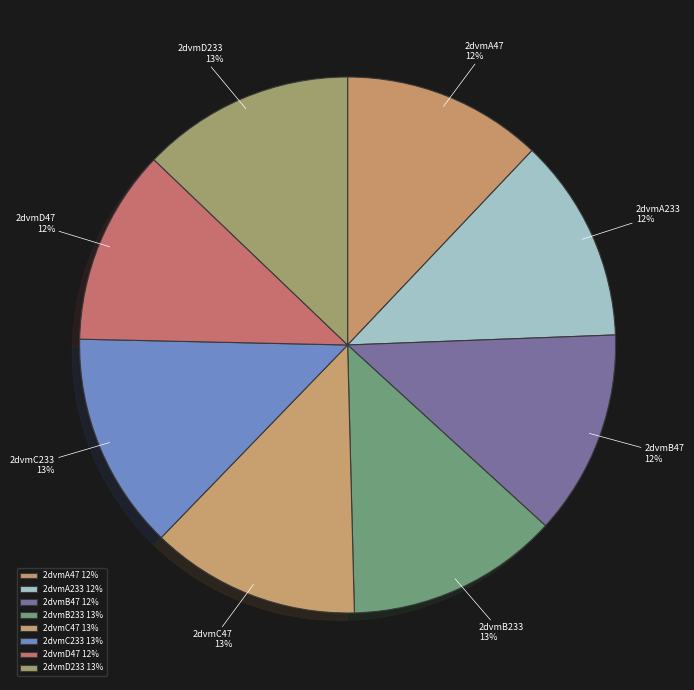

To the nearest percent, what portion does 2dvmA47 represent?

12%